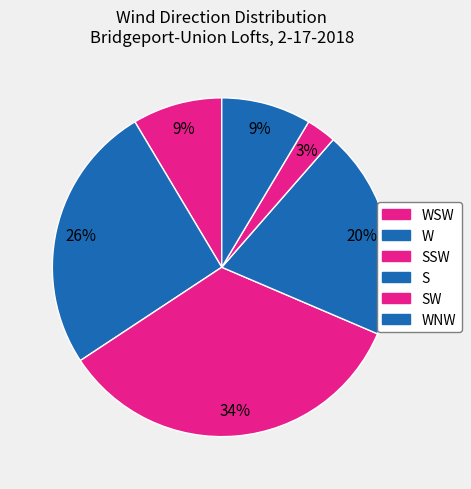

Count the number of slices in the pie.

6